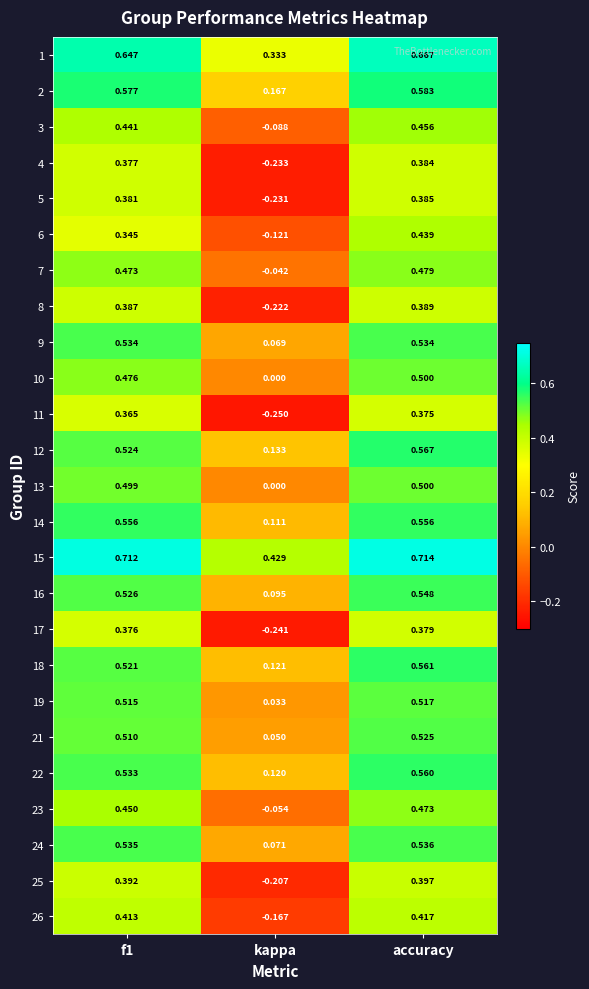

At how many categories does at least one series exceed 0?

3